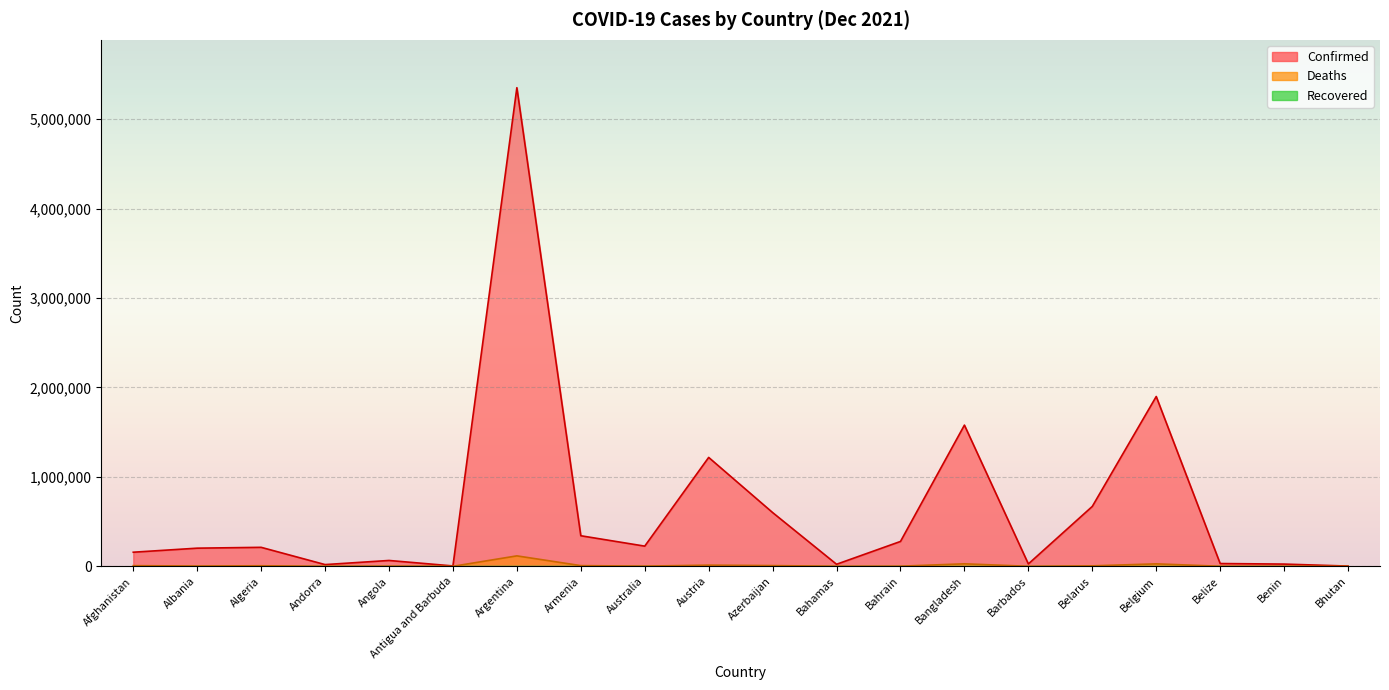

Reading right to left, extract all data points from this chart.

Confirmed: 2648	24897	30991	1898498	669631	26565	1578550	277964	22859	601028	1217436	225623	341768	5350867	4151	65346	19272	212224	202863	157585
Deaths: 3	161	586	27416	5227	246	28016	1394	705	8038	13011	2084	7747	116719	117	1736	133	6126	3128	7321